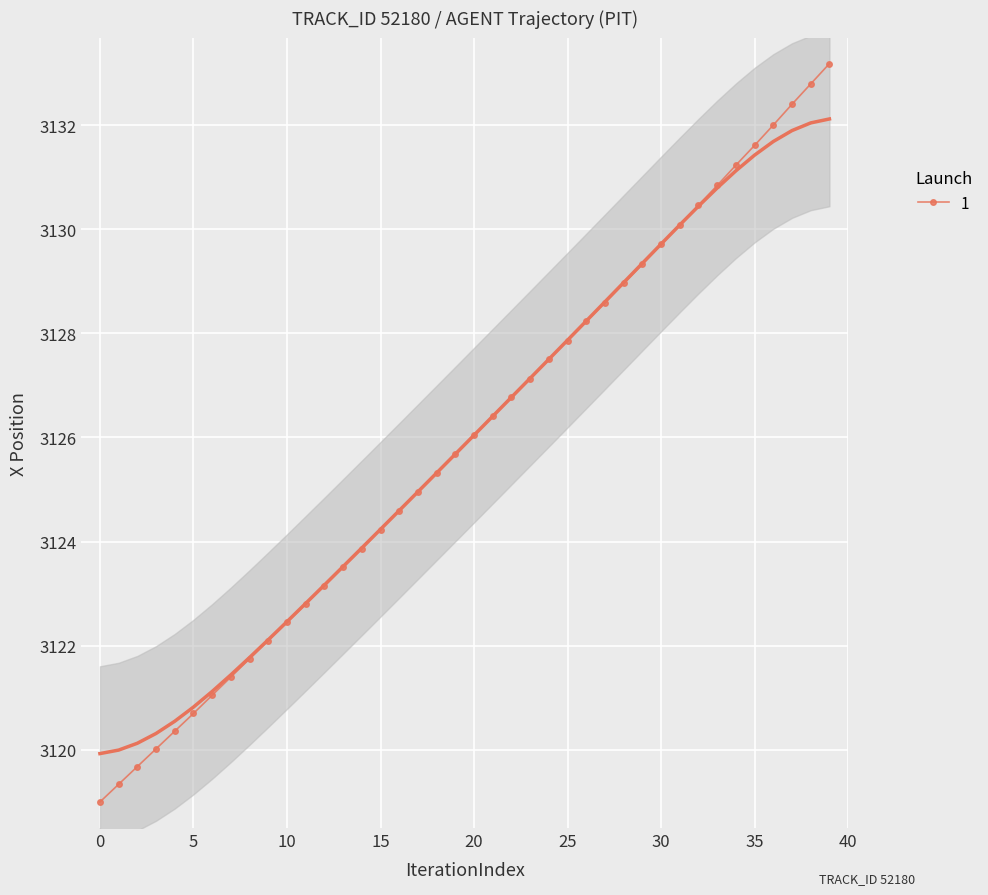

What is the label of the 12th point from the left?

11